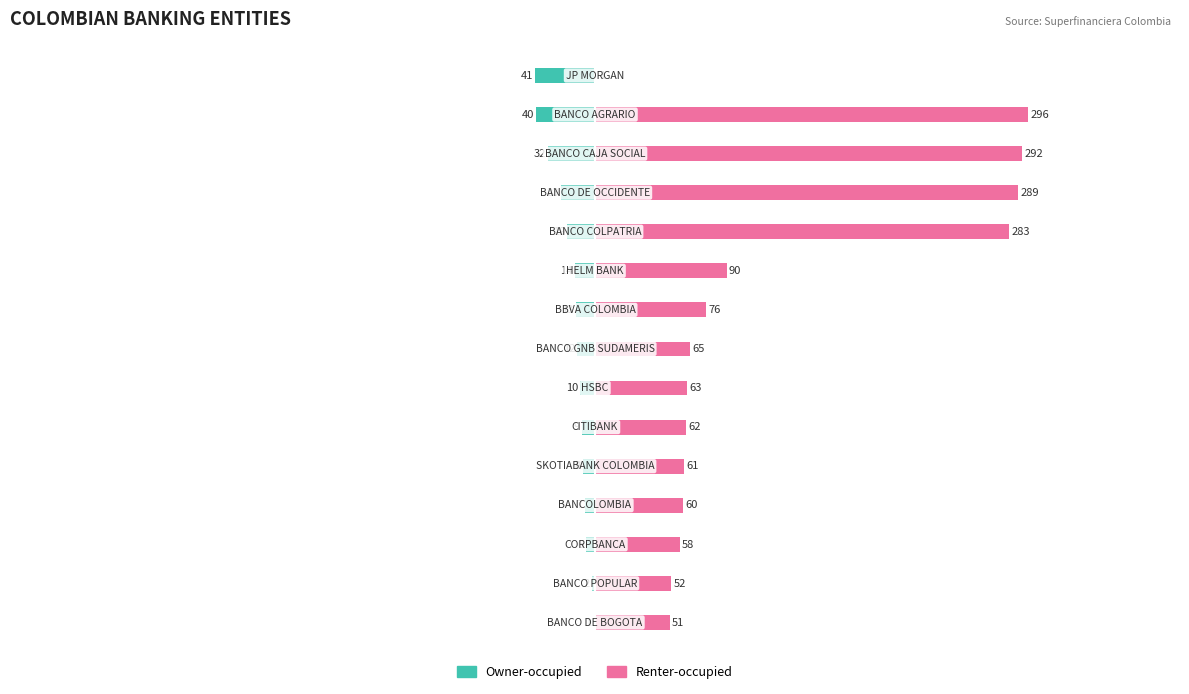

List the series in order of their overall mean, highest first.

Renter-occupied, Owner-occupied